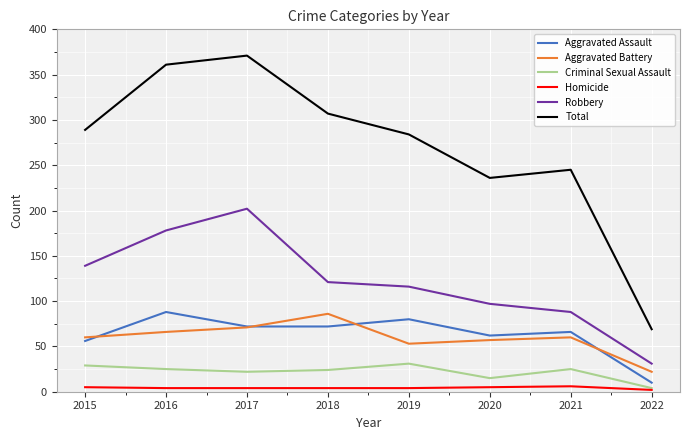

What is the spread (max minus min) of values at 2015?

284